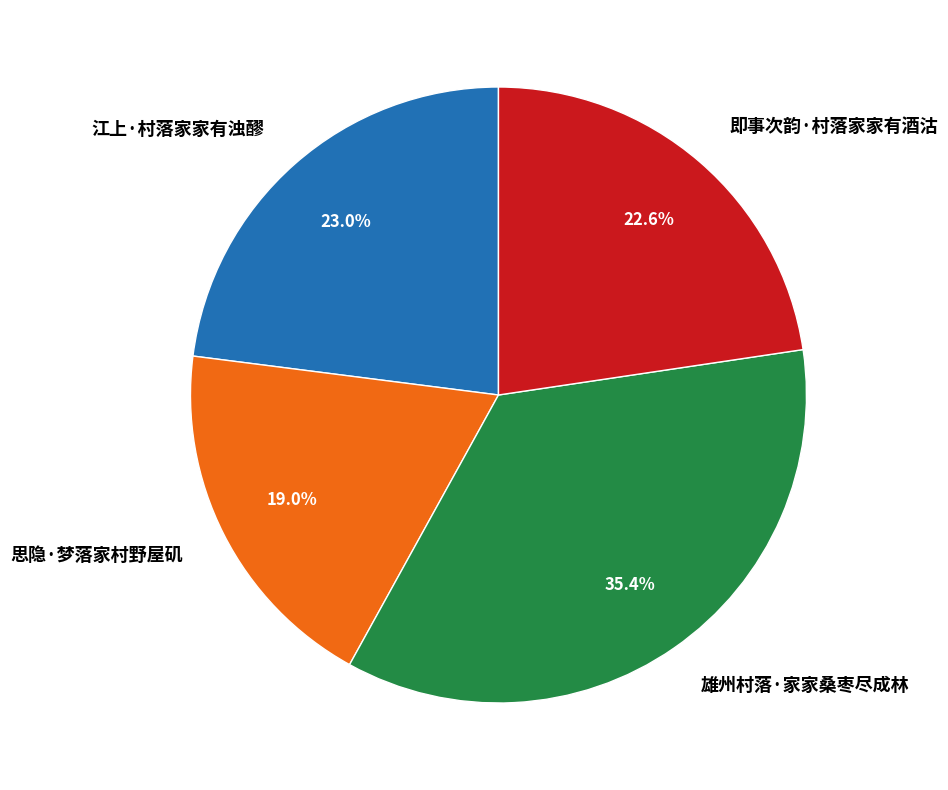

What is the largest slice in the pie chart?

雄州村落·家家桑枣尽成林